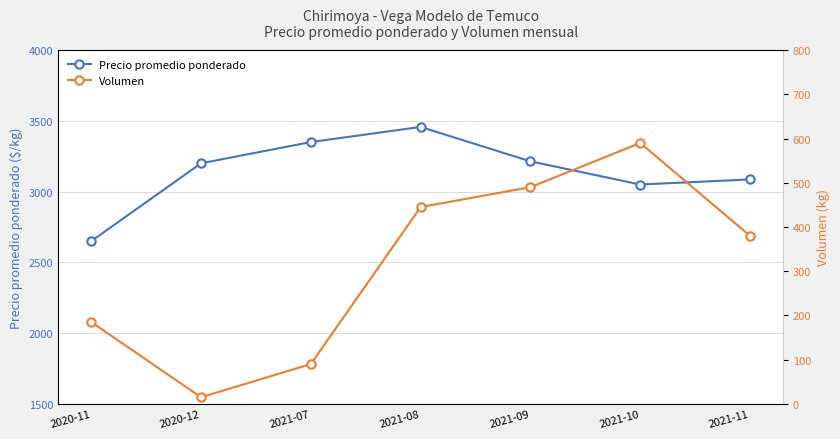

Is it true that Volumen equals 185 at 2020-11?

True